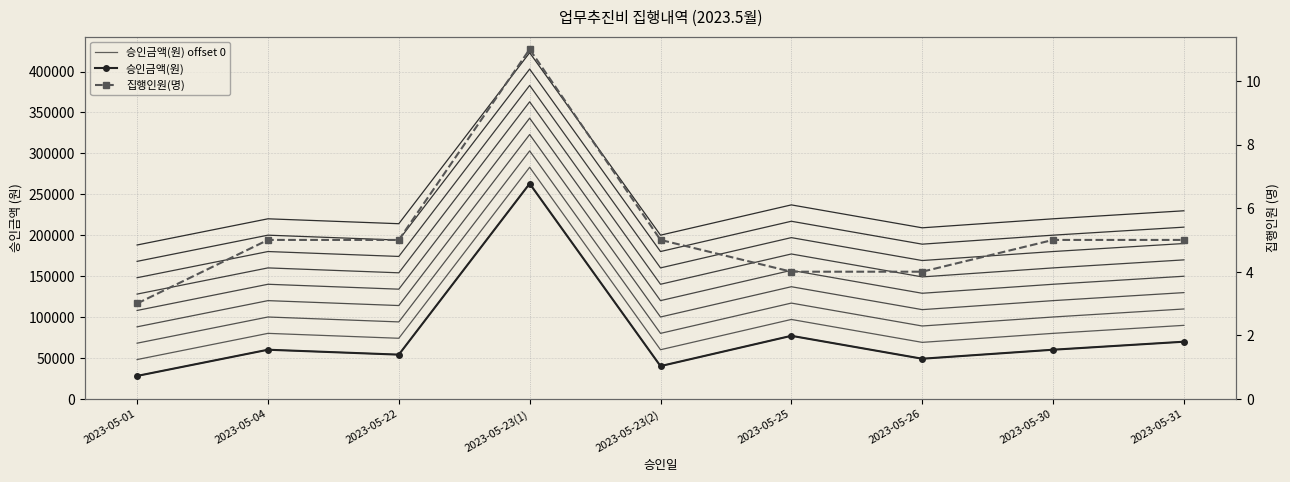

True or false: 승인금액(원) offset 0 and 집행인원(명) cross at least once.

False